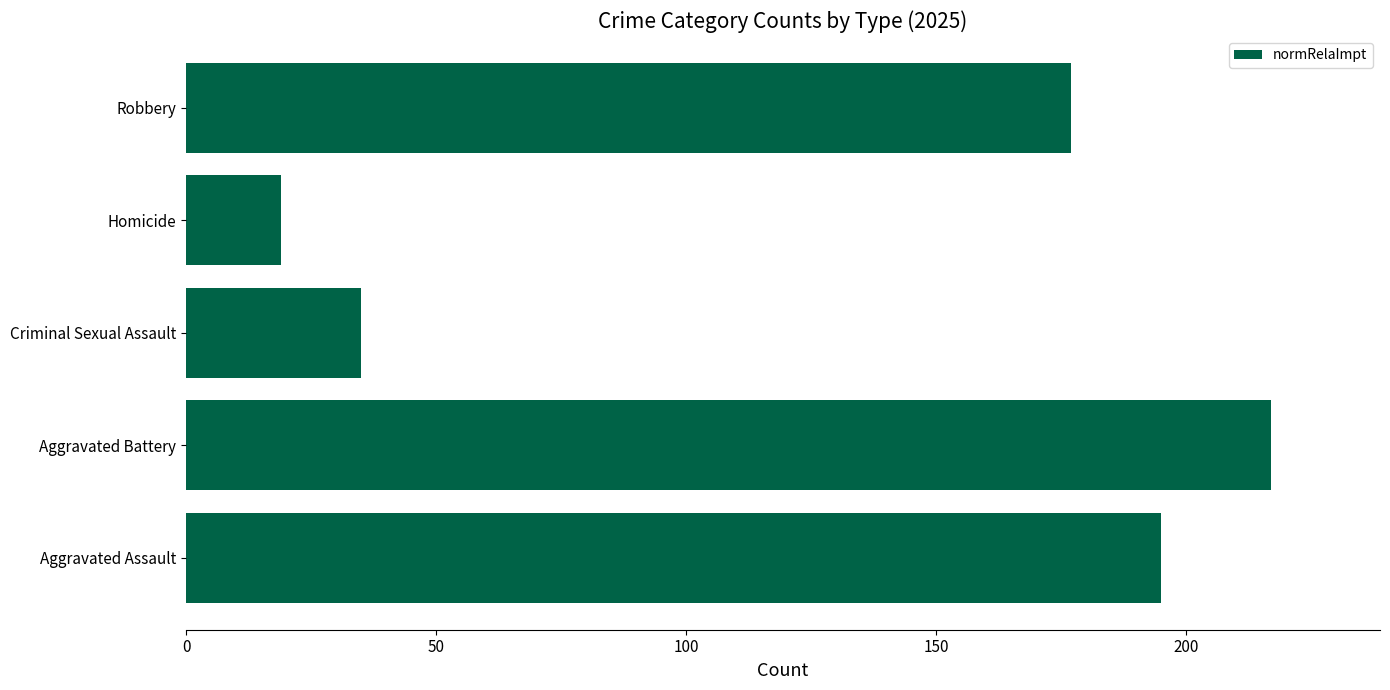

How many data points are less than 177?

2